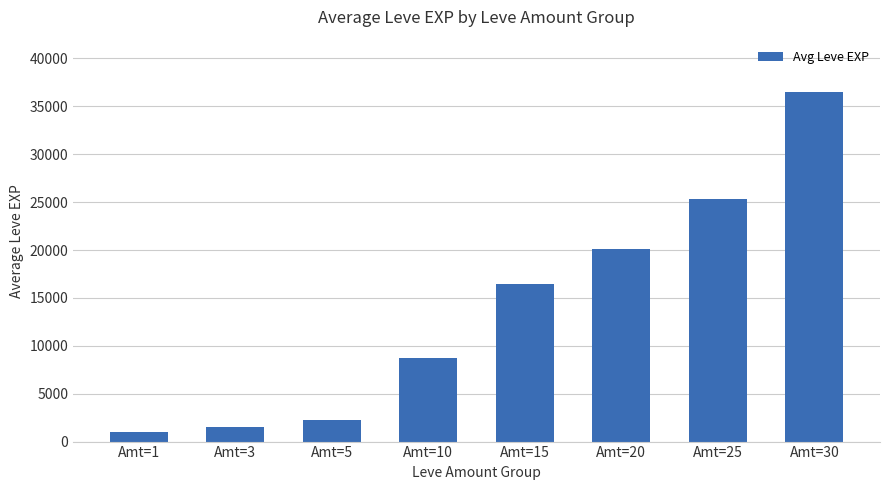

Reading left to right, transcribe all the data shown in this chart.

976	1540	2232	8682	16417	20106	25352	36492